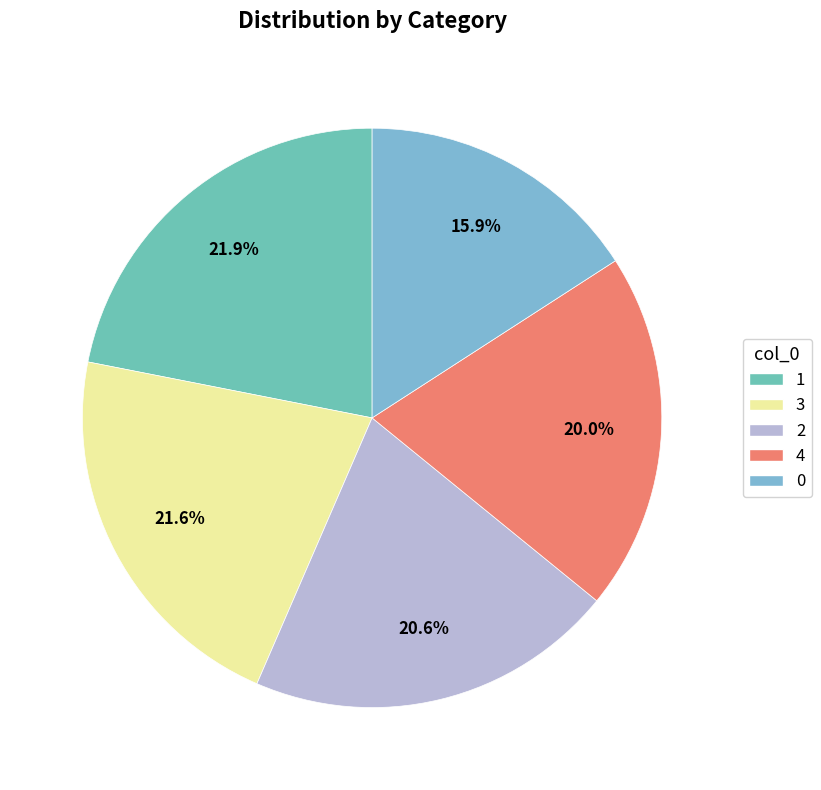

What percentage is the 3 slice, to the nearest percent?

22%